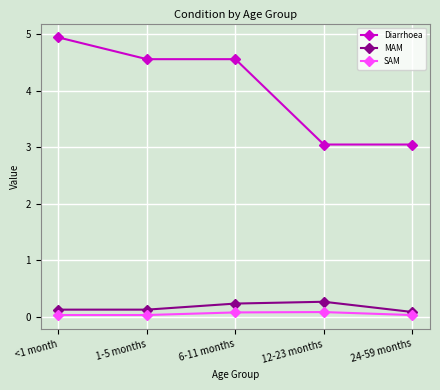

How many lines are shown in the chart?

3